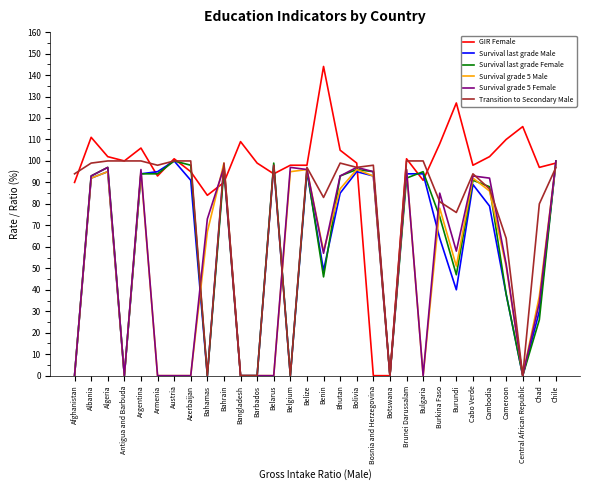

Where is the first local minimum for Survival grade 5 Female?

Antigua and Barbuda